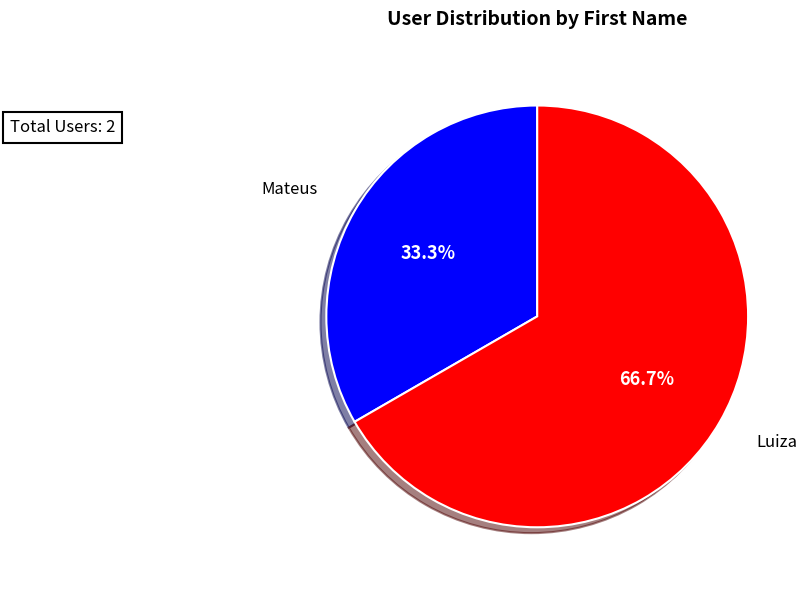

To the nearest percent, what is the average slice percentage?

50%